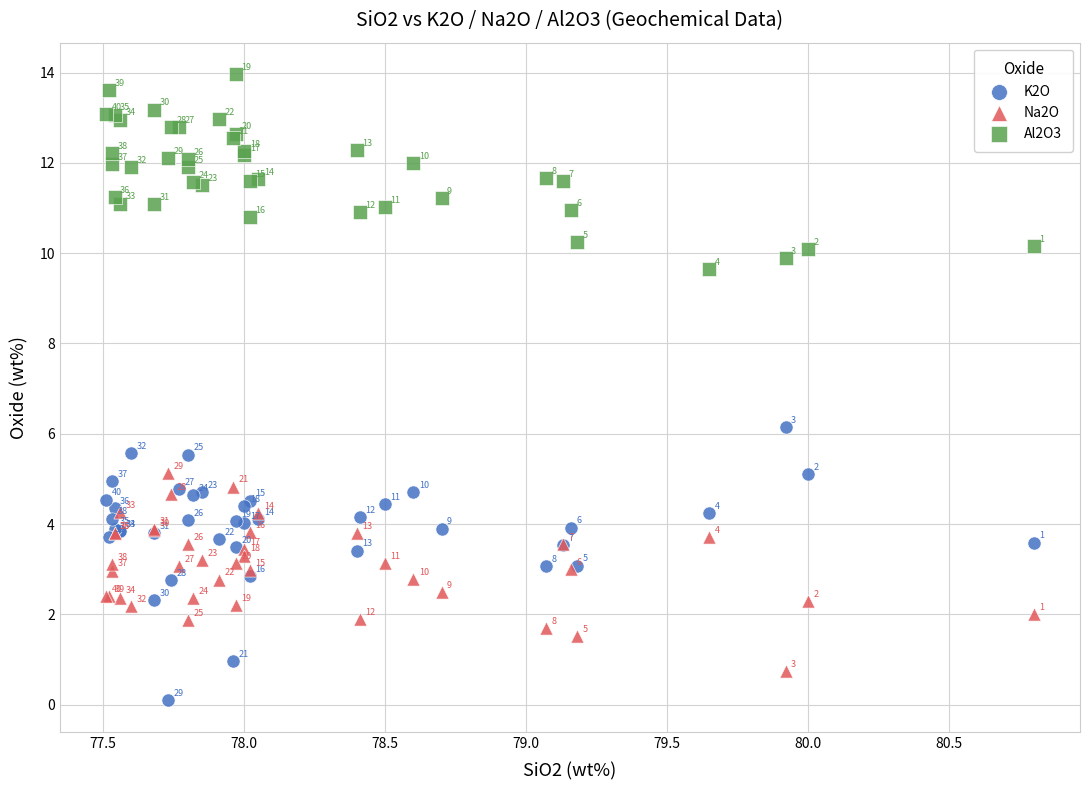

Which series has the widest spread of Y values?

K2O